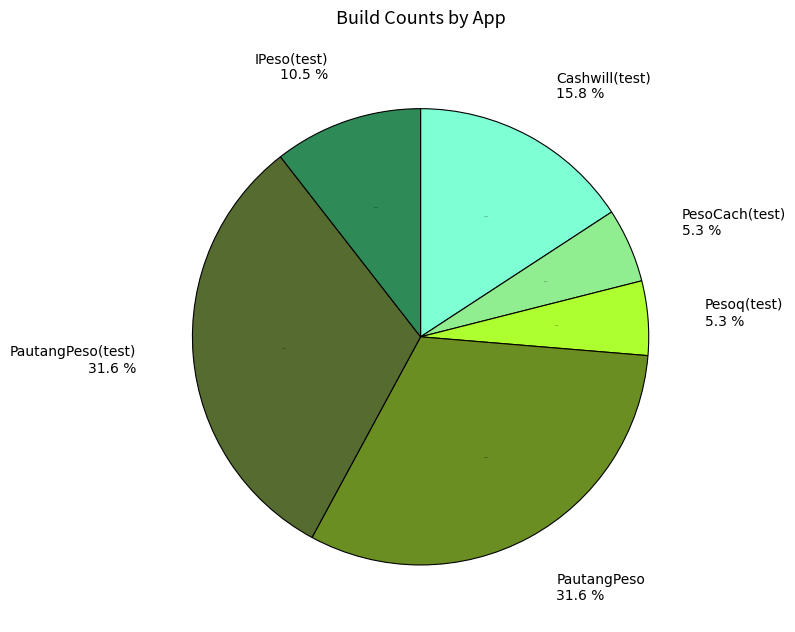

The Cashwill(test) slice represents 16% of the pie. True or false?

True